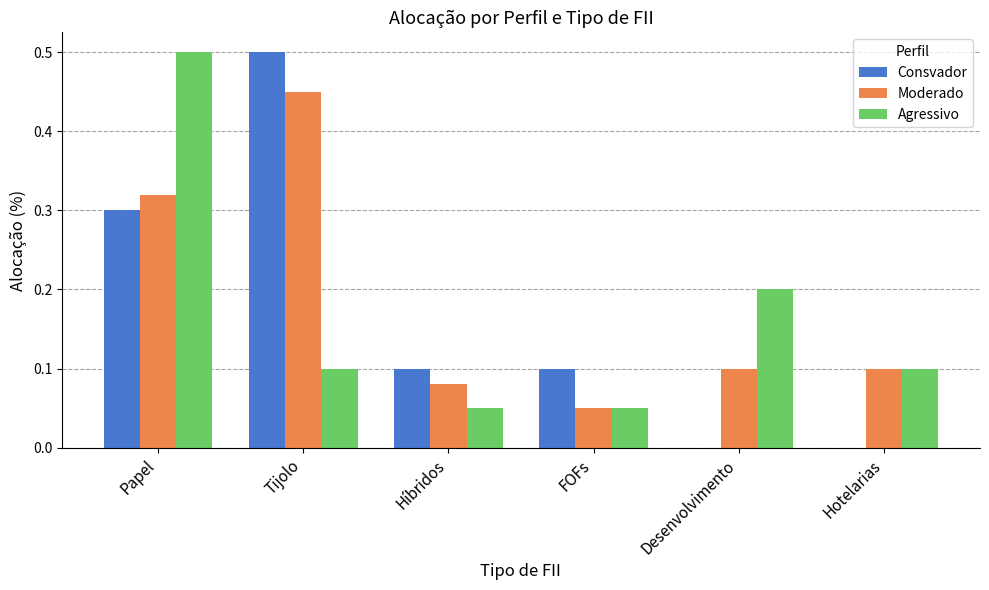

Is the value of Agressivo at FOFs greater than the value of Moderado at Papel?

No